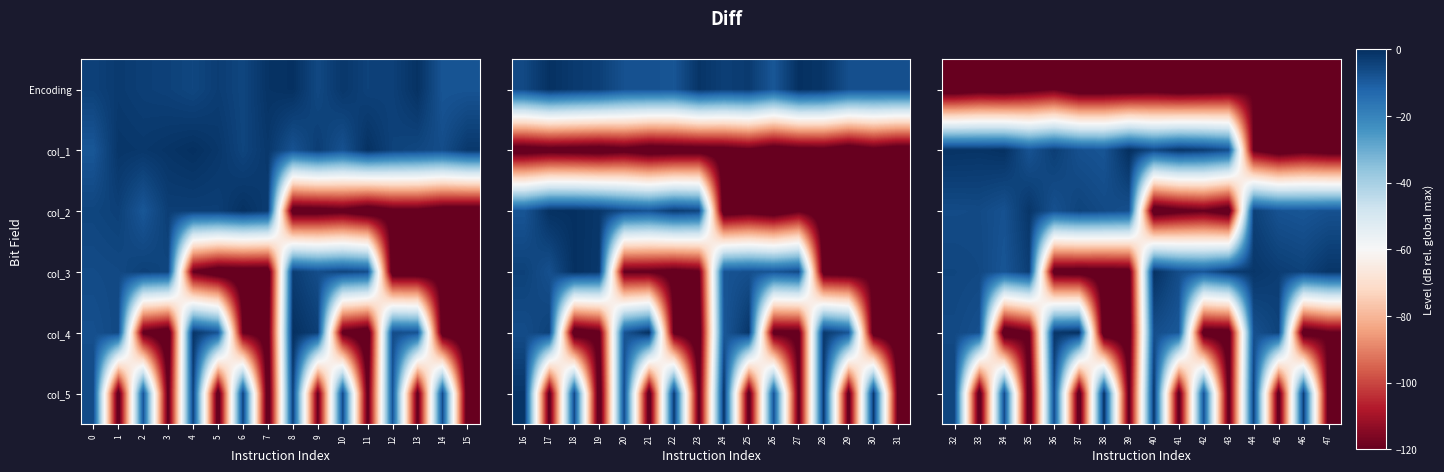

How many data points does each series have?

16